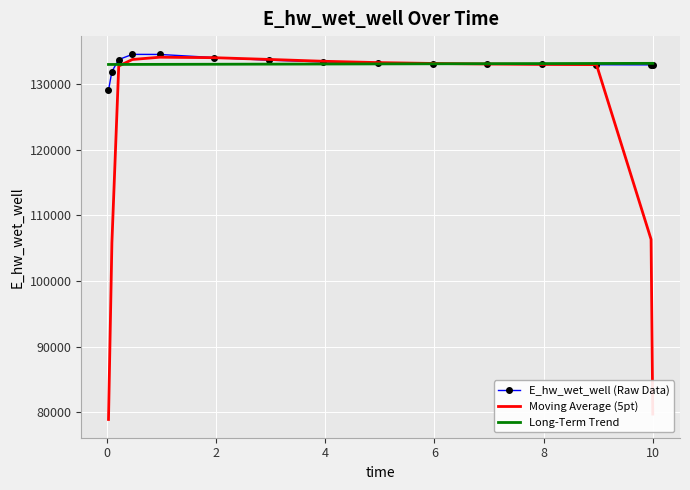

What is the minimum value shown in the chart?

78915.4